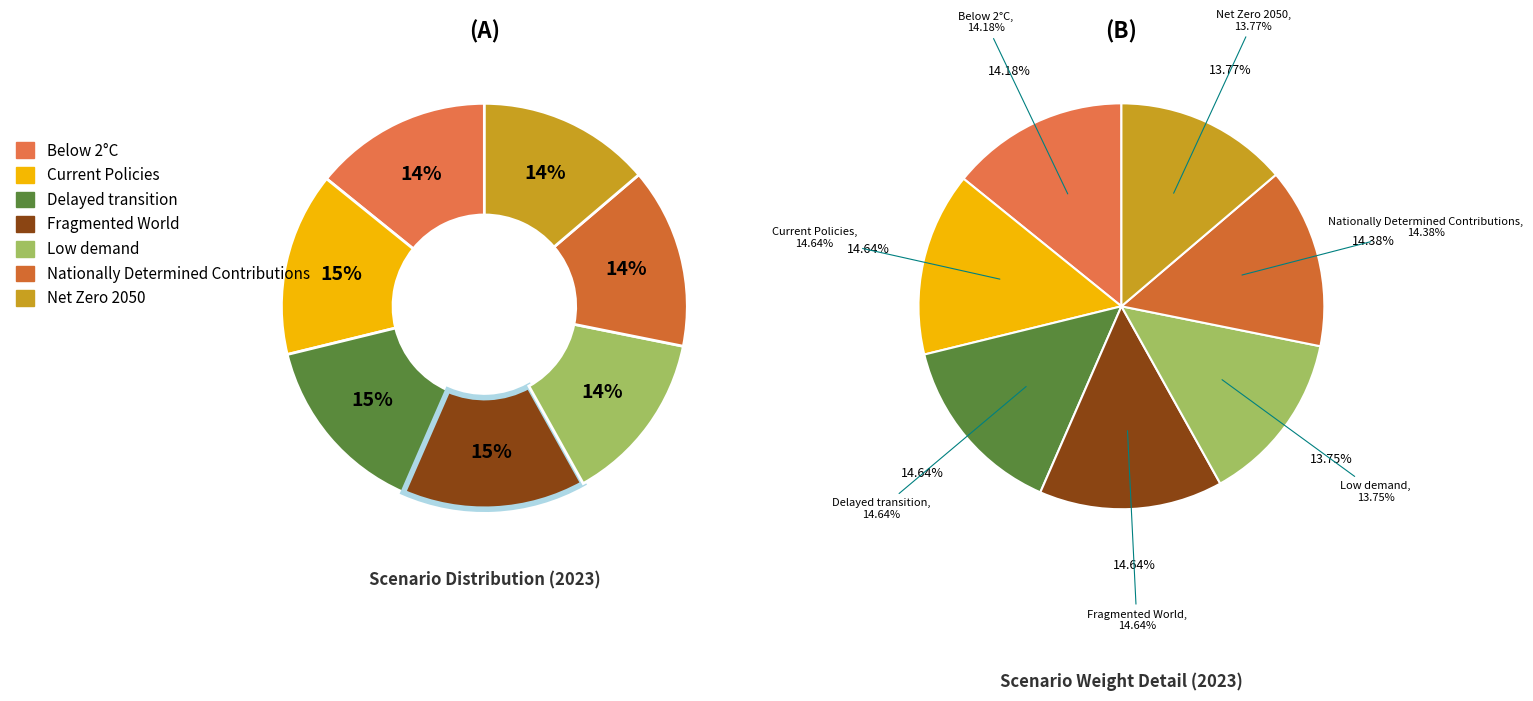

True or false: Net Zero 2050 accounts for 4% of the total.

False